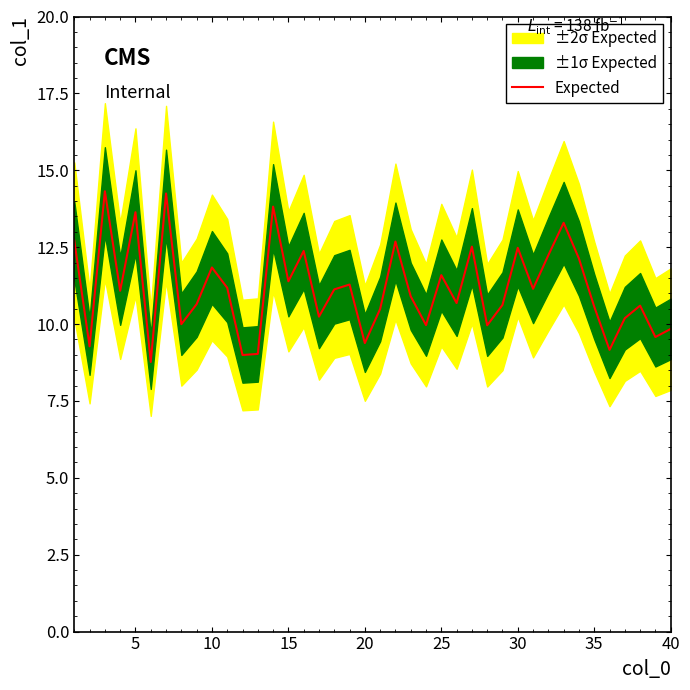

What is the minimum value for Expected?

8.8